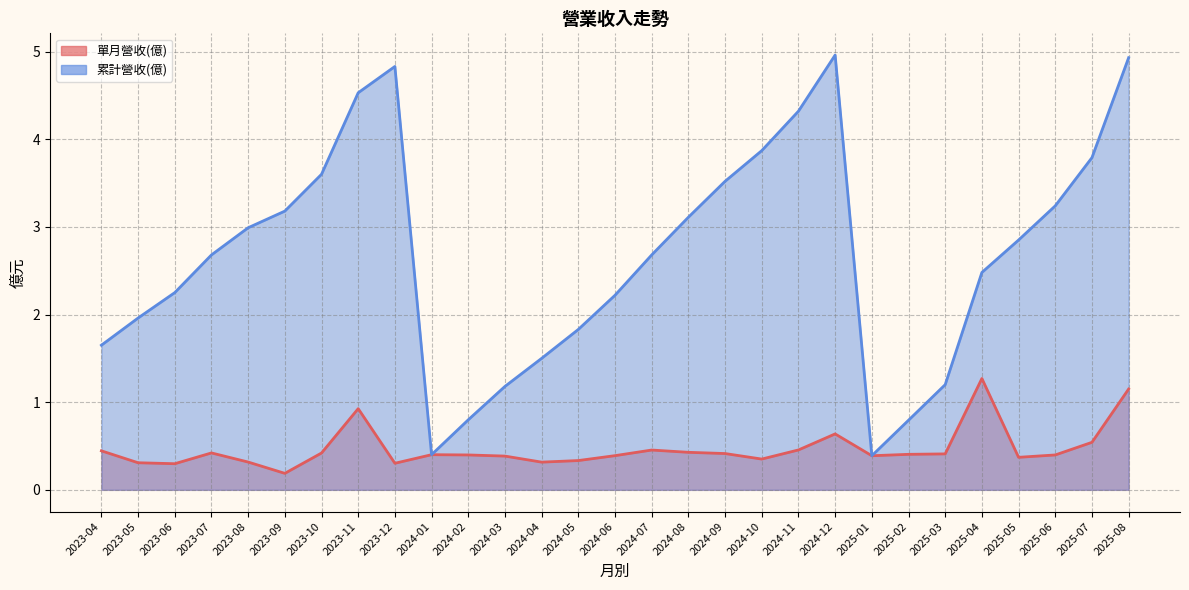

What is the label of the 29th point from the right?

2023-04